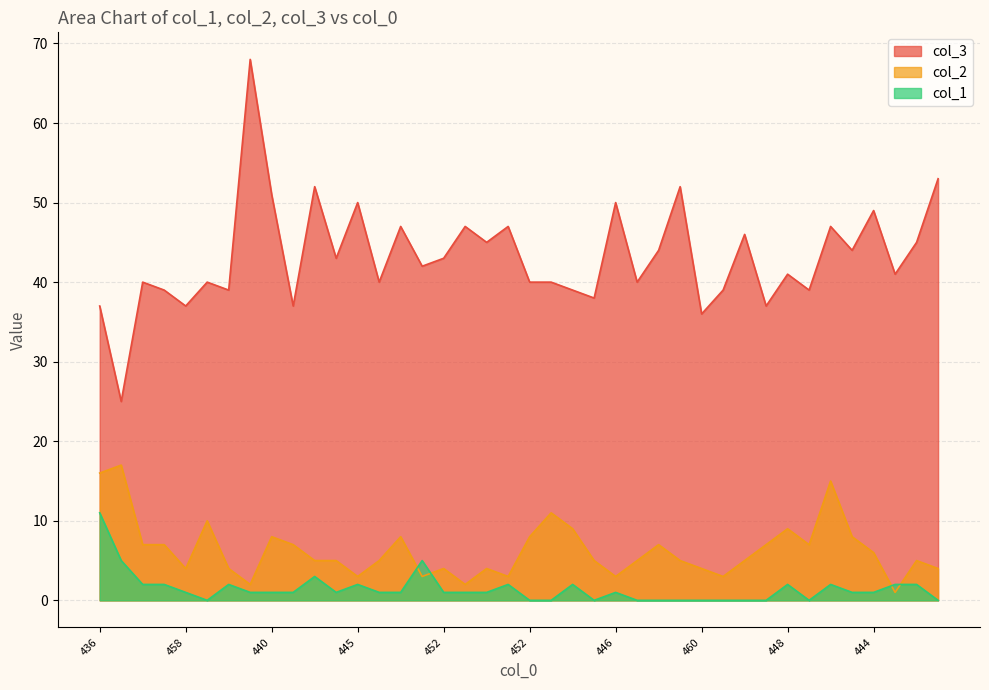

List the labels in order of col_1 value, largest first.

436, 453, 450, 440, 451, 452, 455, 445, 448, 450, 448, 436, 456, 448, 458, 429, 440, 455, 451, 454, 444, 452, 450, 450, 446, 447, 444, 450, 452, 449, 457, 455, 449, 443, 460, 458, 449, 456, 454, 443